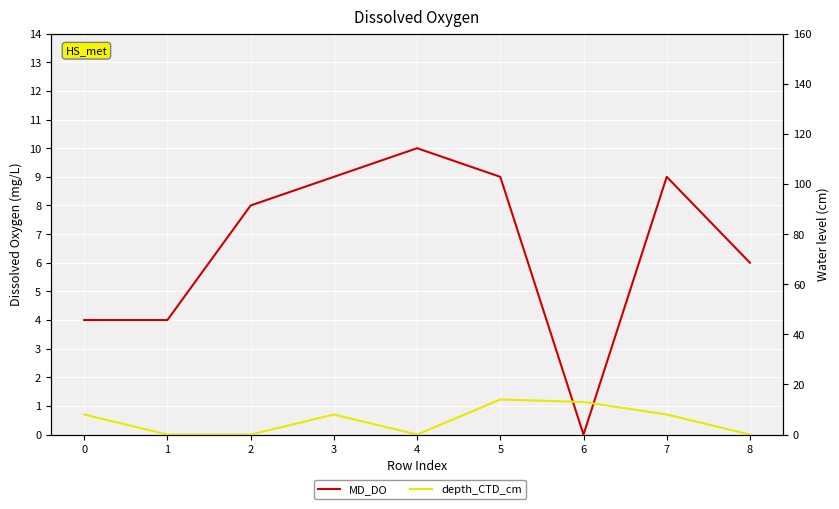

What is the average value of the depth_CTD_cm series?

6